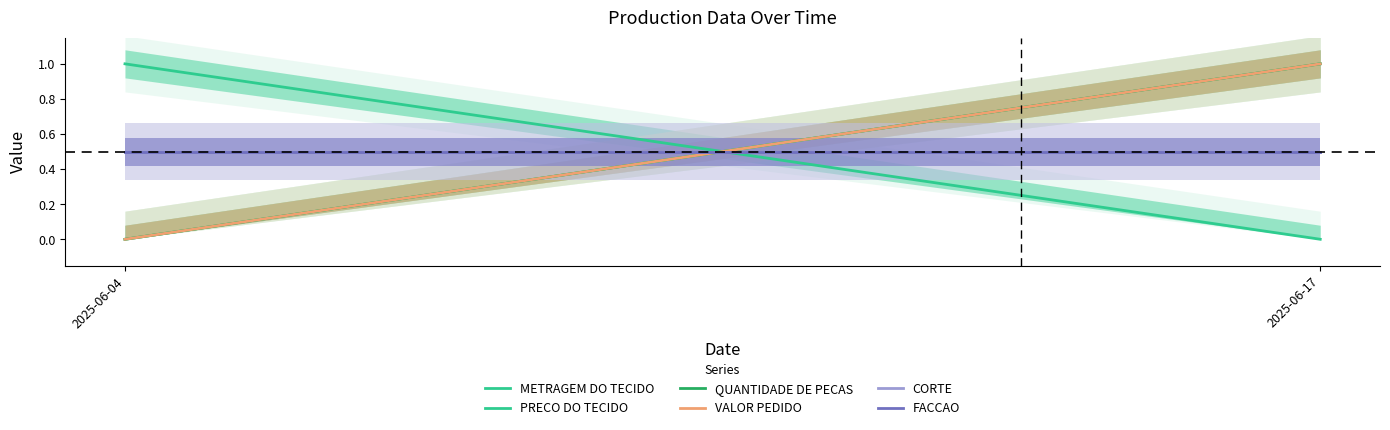

How many QUANTIDADE DE PECAS values are between 0 and 1?

2